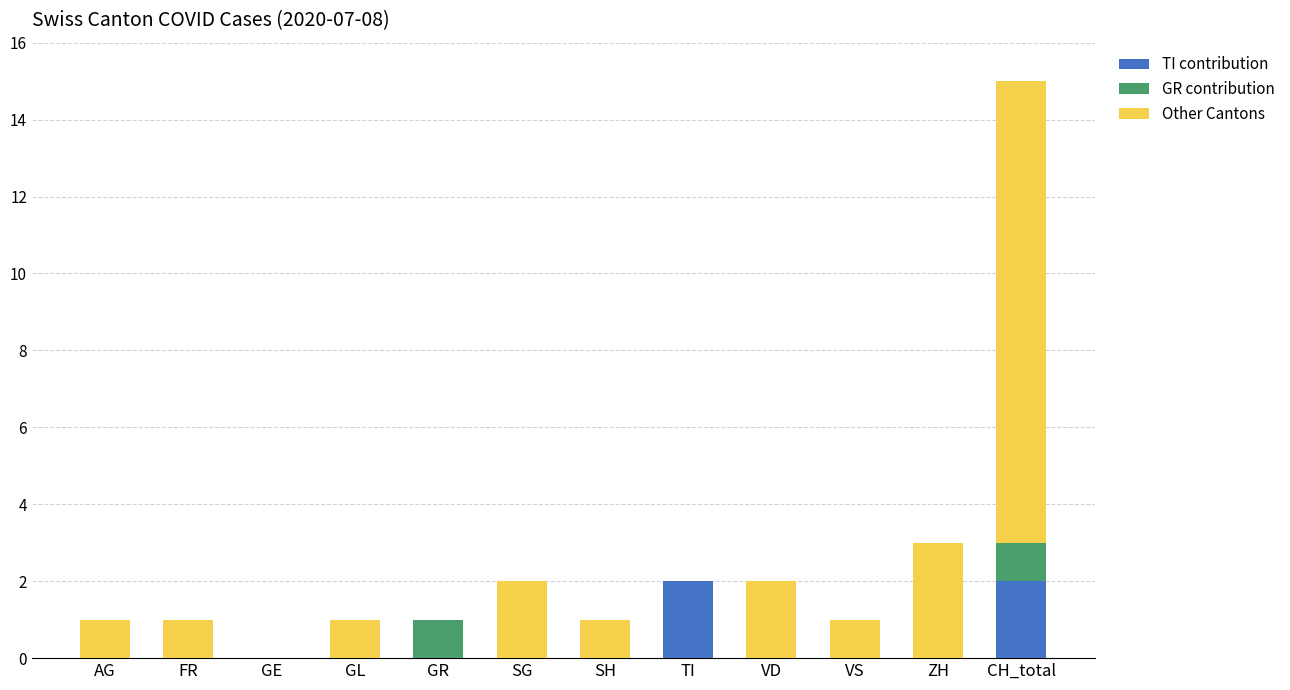

At which category is the sum across all series the highest?

CH_total